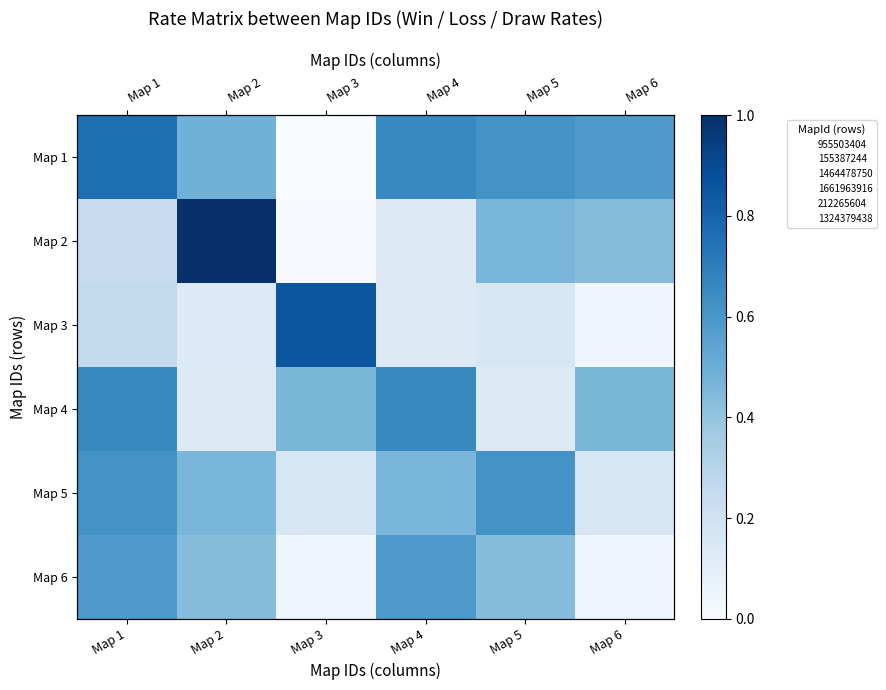

At which category is the sum across all series the highest?

Map 1